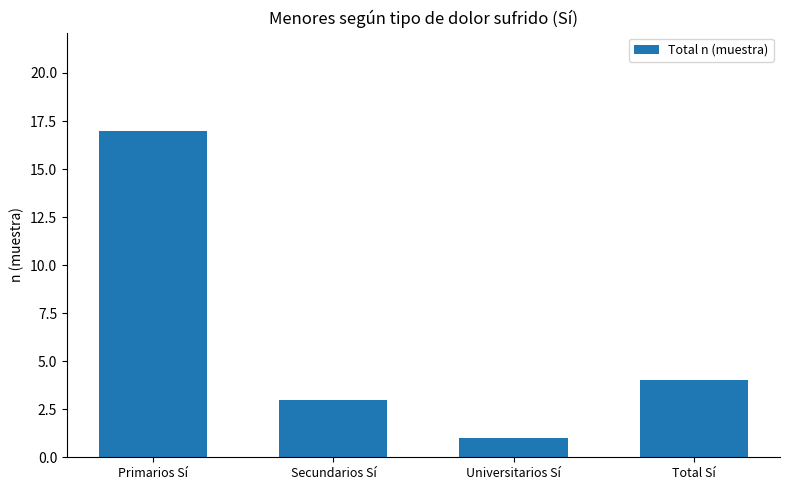

The value at Secundarios Sí is 5. True or false?

False